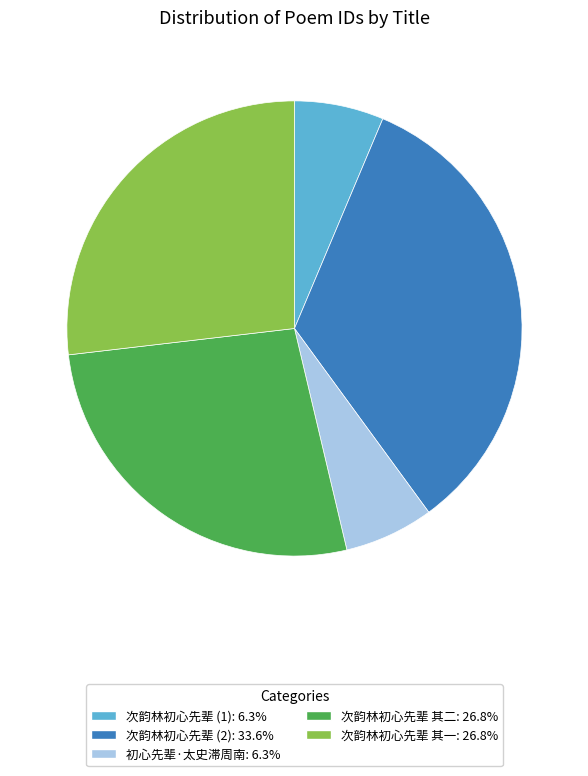

Is there any slice that represents more than half of the pie?

No